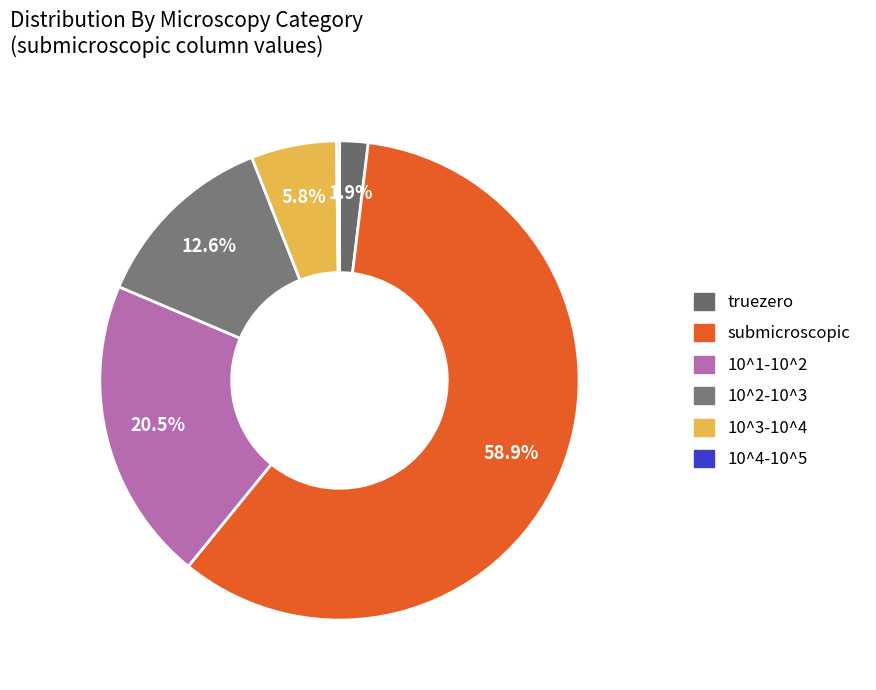

Count the number of slices in the pie.

6